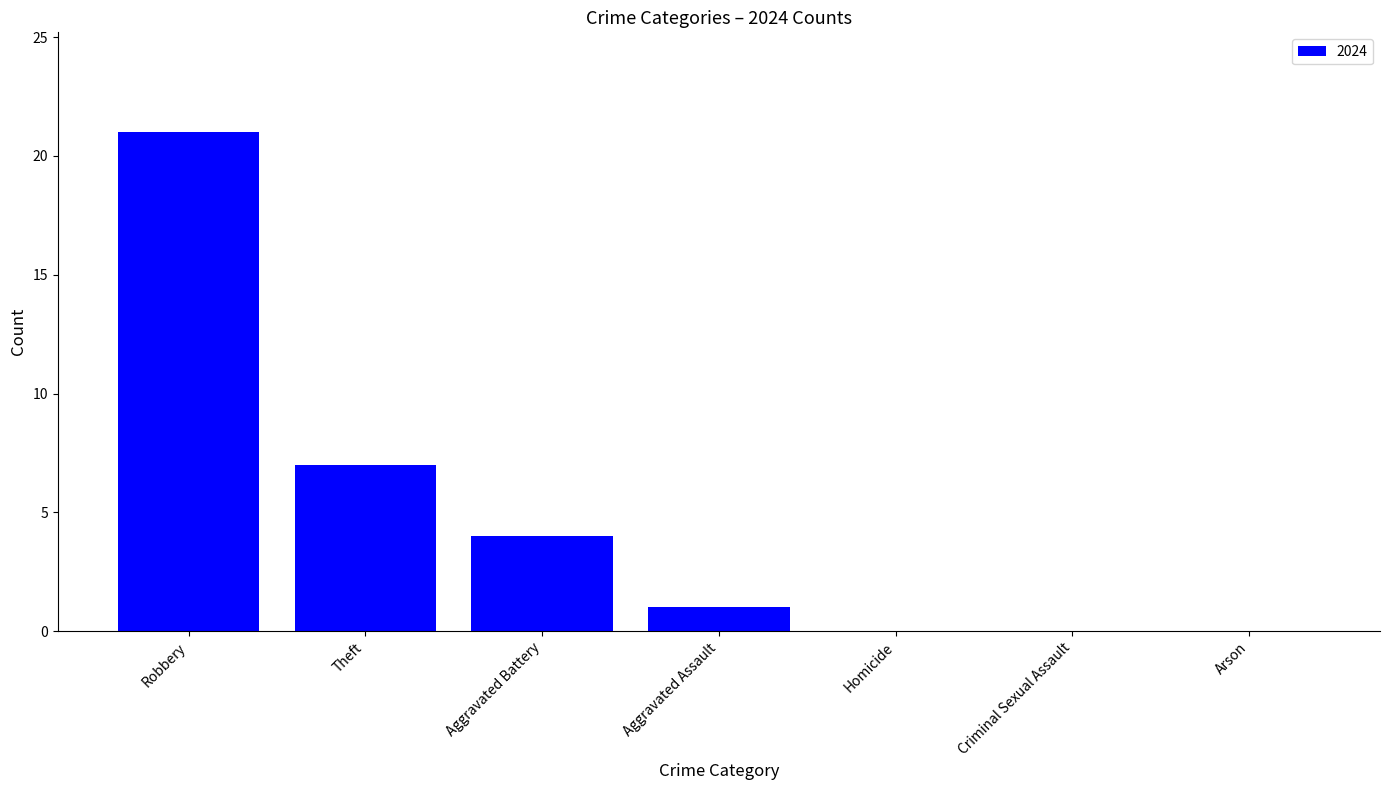

Are the bars horizontal?

No